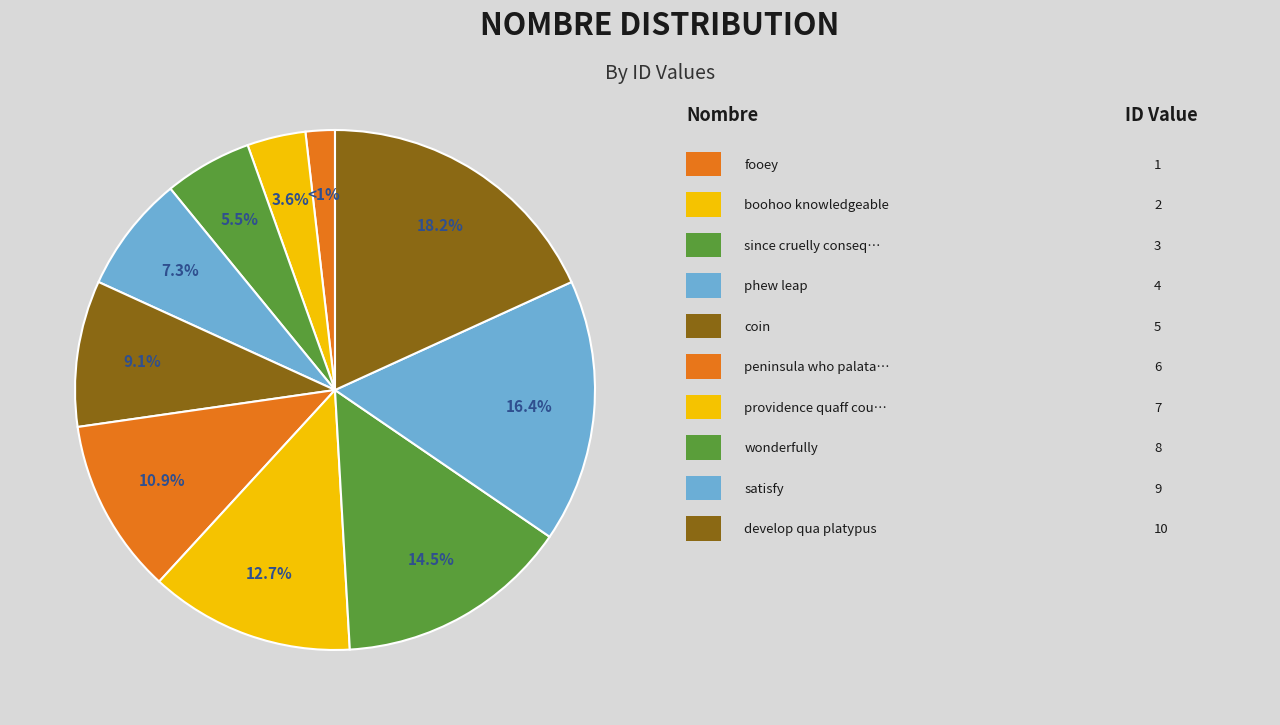

Is there a majority slice in this chart?

No